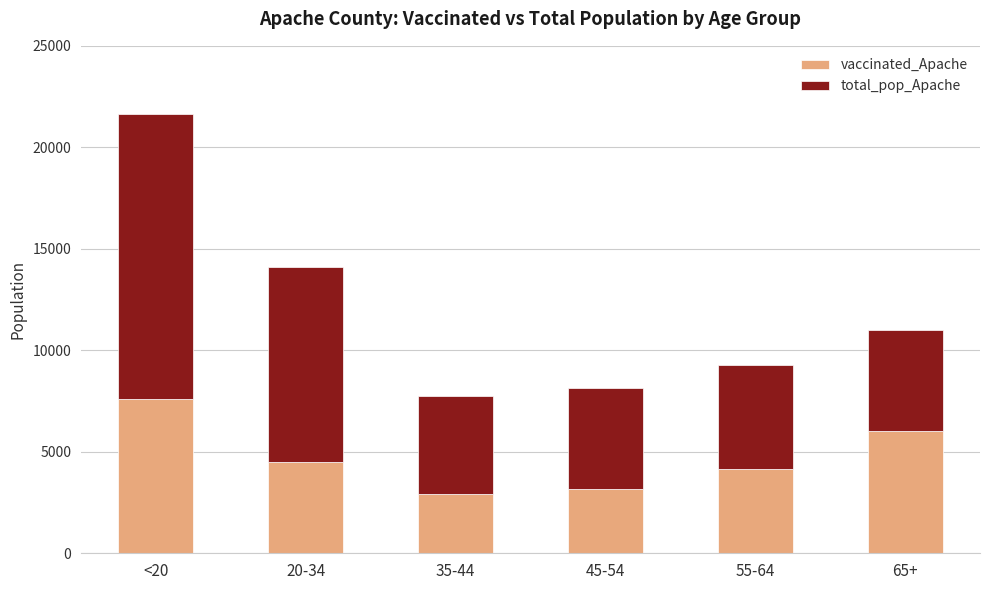

What are all the series names shown in the legend?

vaccinated_Apache, total_pop_Apache